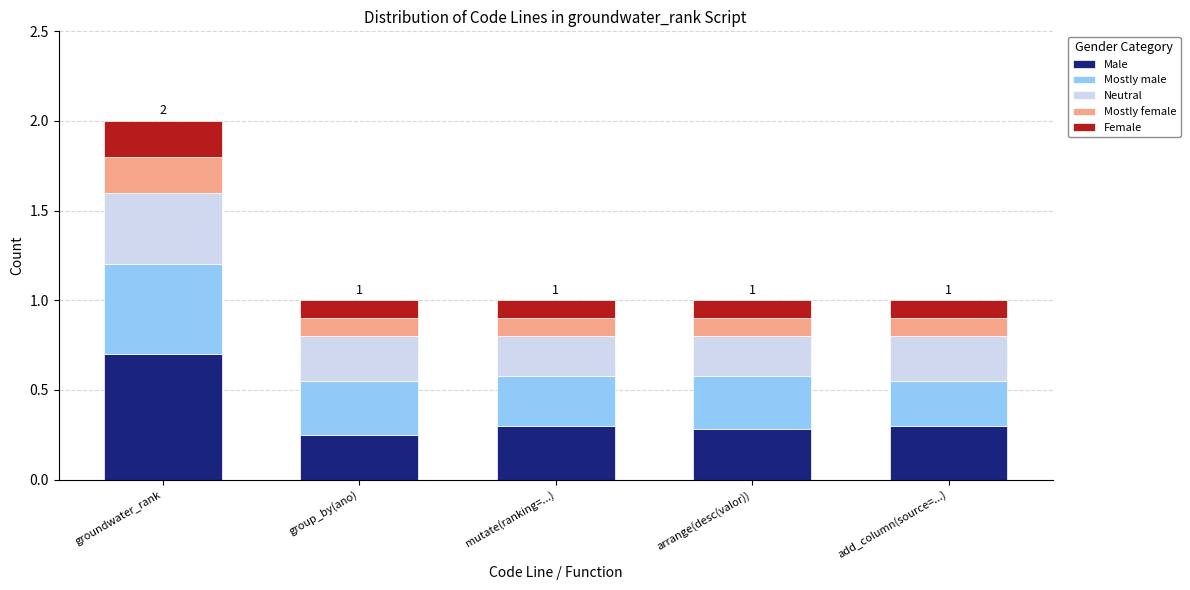

Are the bars grouped side by side (vs. stacked)?

No